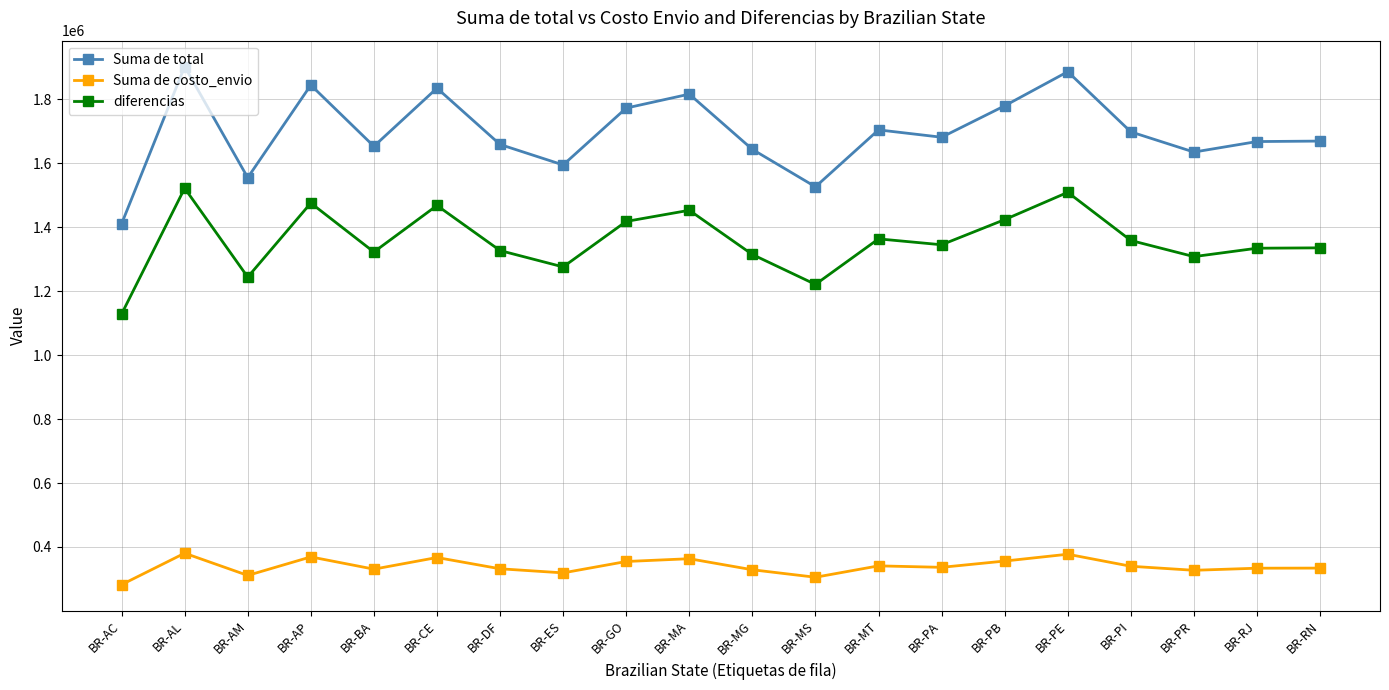

What position from the left is BR-MT?

13